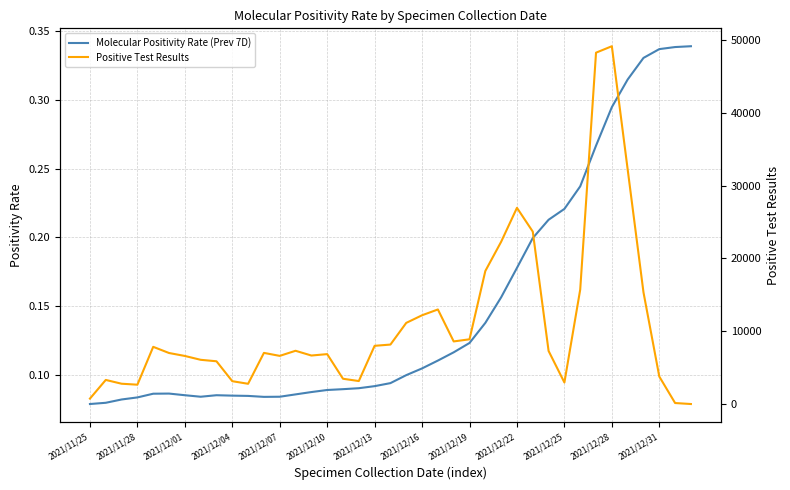

How many data points in Positive Test Results are above 7027?

19